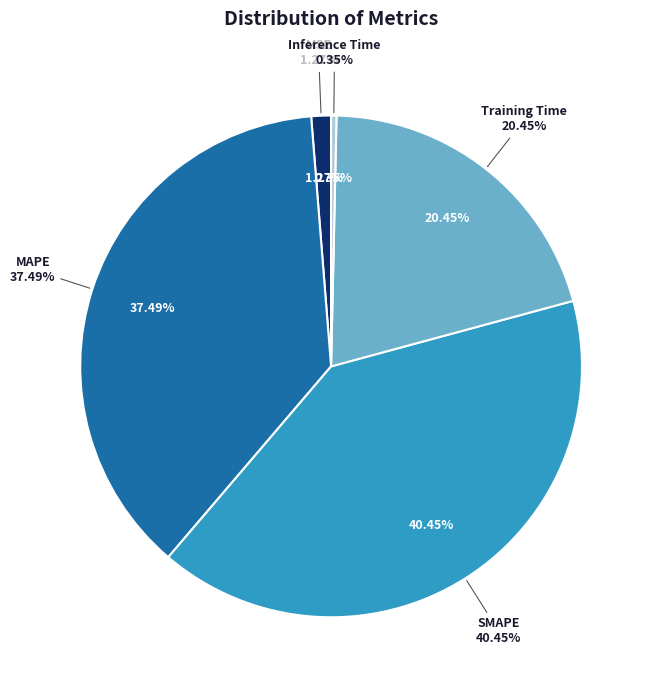

To the nearest percent, what portion does SMAPE represent?

40%